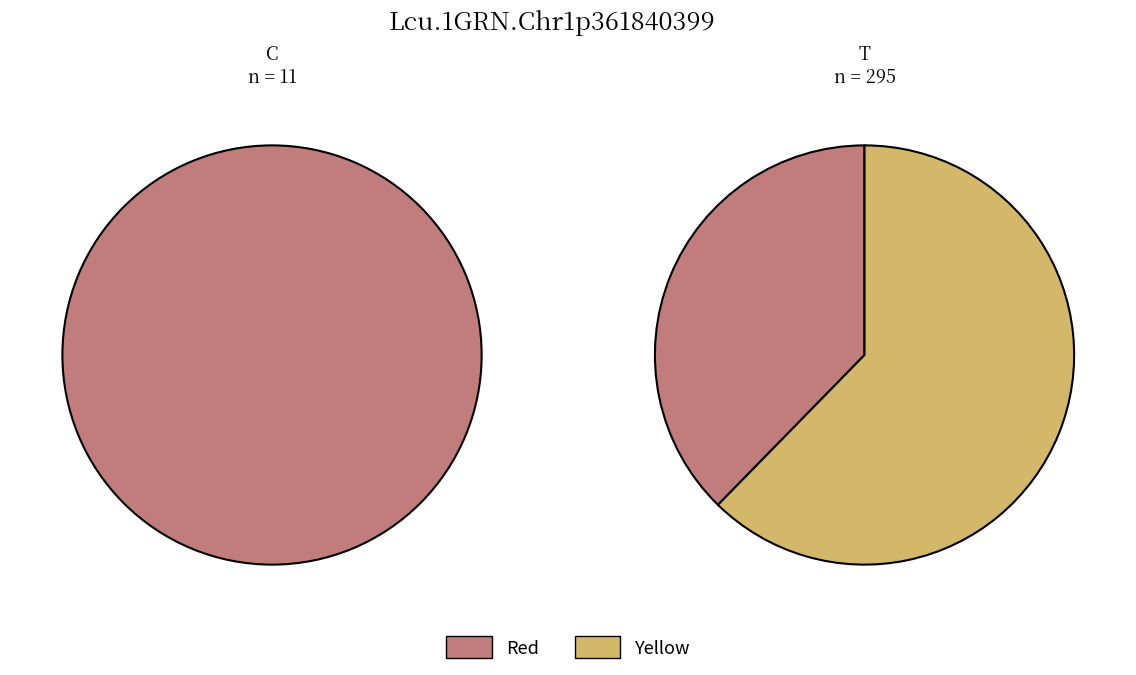

To the nearest percent, what is the average slice percentage?

33%